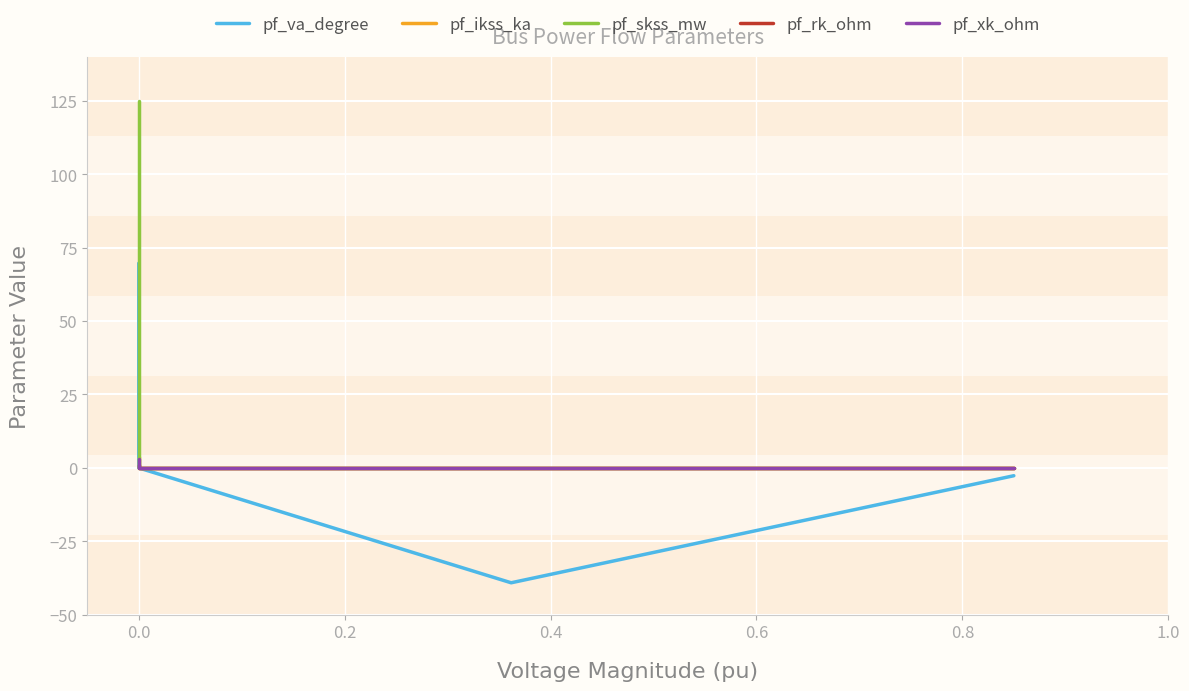

What is the maximum value shown in the chart?

124.8